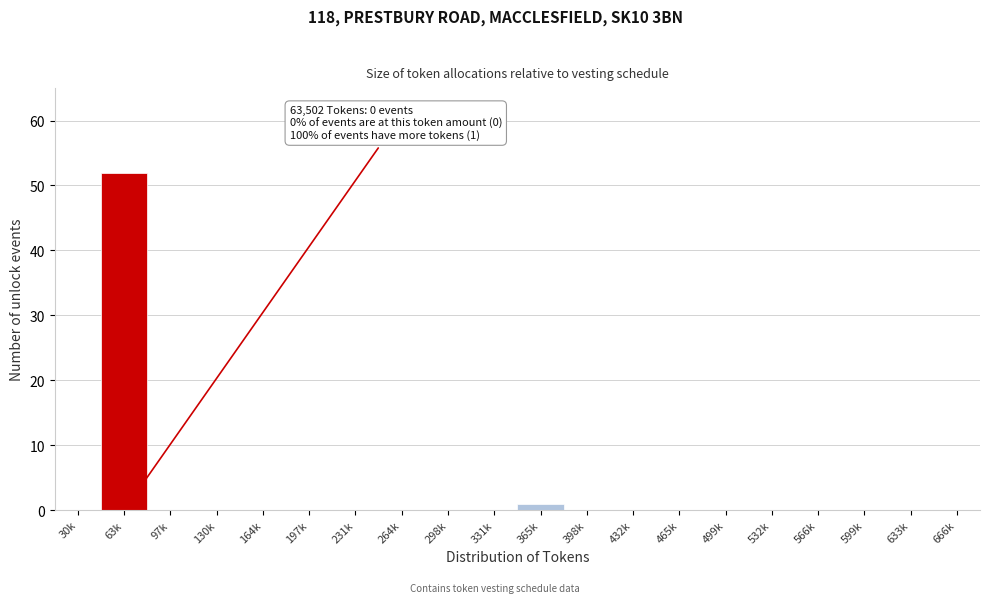

Reading right to left, list all the values displayed in this chart.

666k=0	633k=0	599k=0	566k=0	532k=0	499k=0	465k=0	432k=0	398k=0	365k=1	331k=0	298k=0	264k=0	231k=0	197k=0	164k=0	130k=0	97k=0	63k=52	30k=0